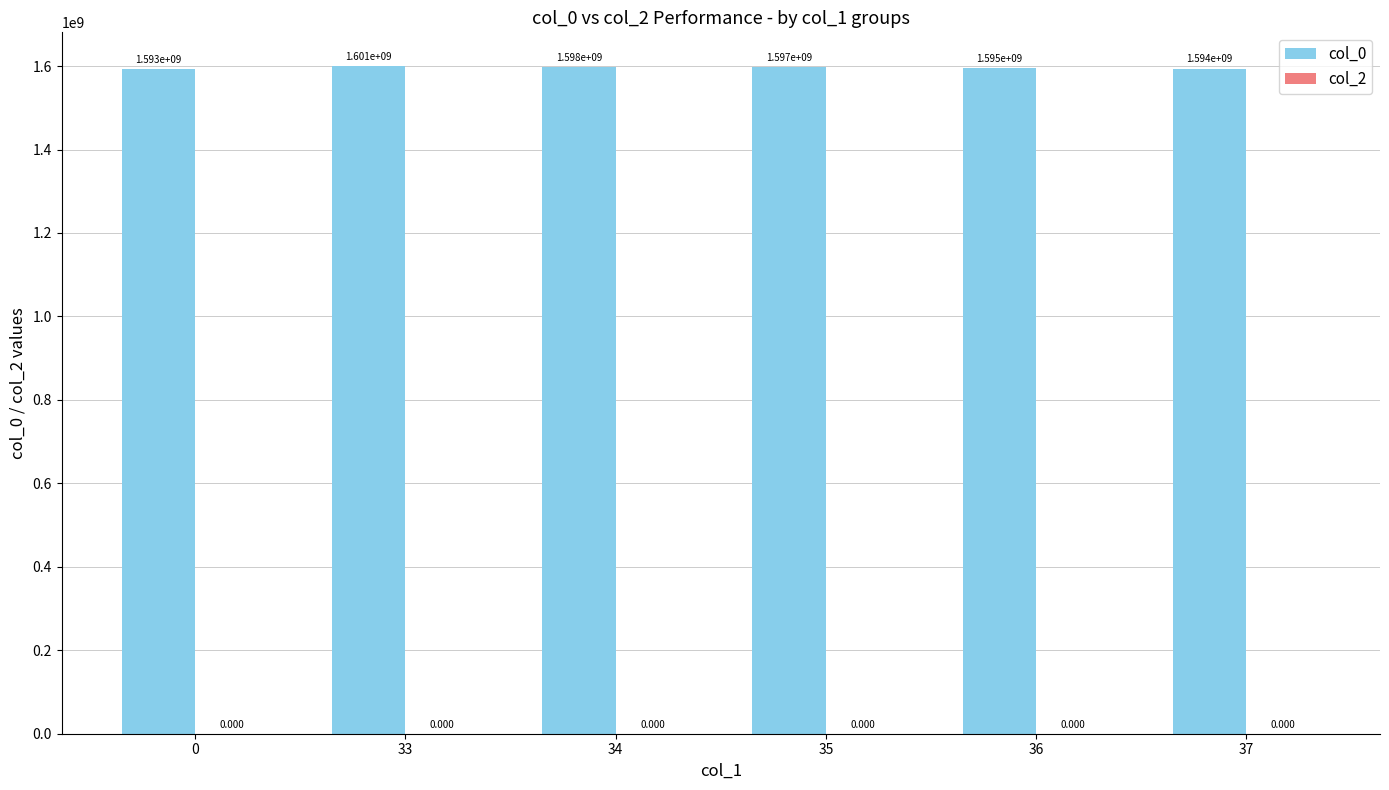

Are the bars horizontal?

No